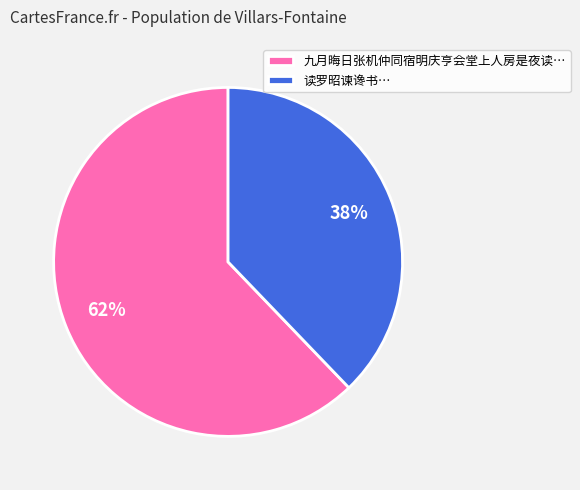

Combined, do 九月晦日张机仲同宿明庆亨会堂上人房是夜读… and 读罗昭谏谗书… account for over 50%?

Yes